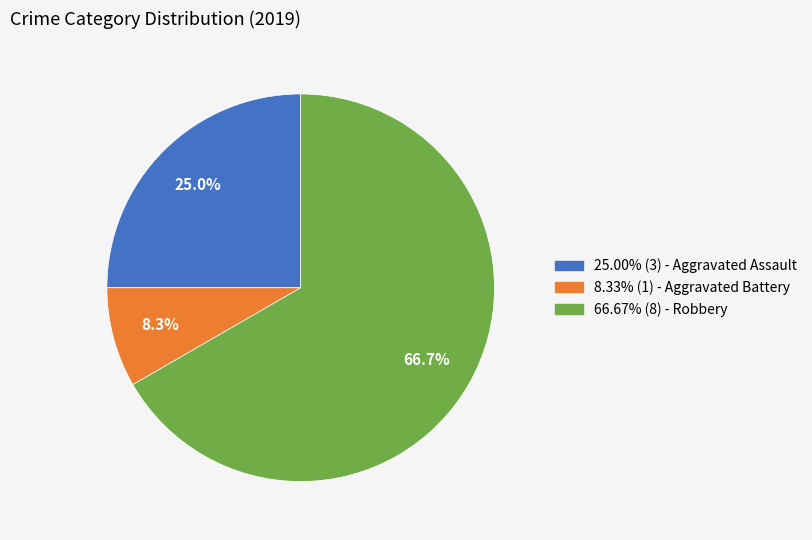

Does any single category account for the majority?

Yes